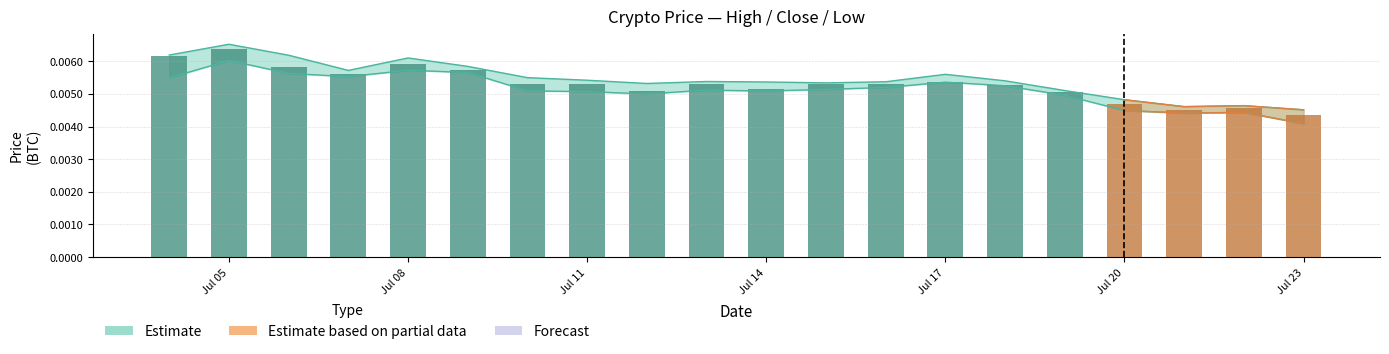

How many categories are shown in the chart?

20